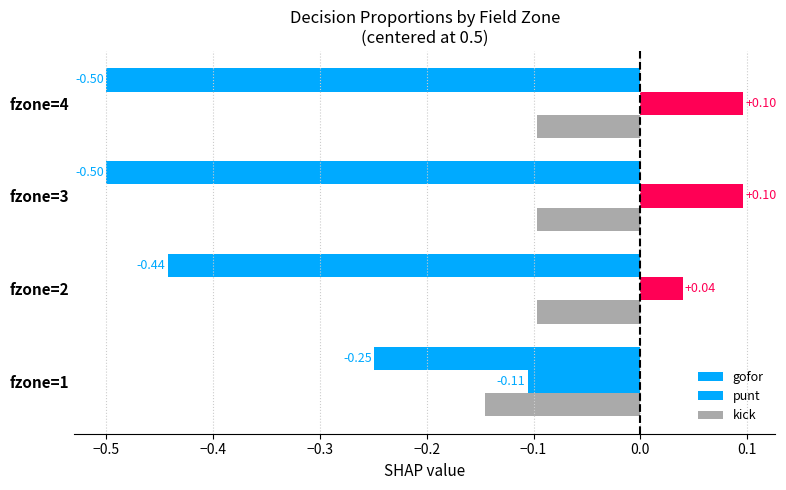

How many values in punt are below zero?

1